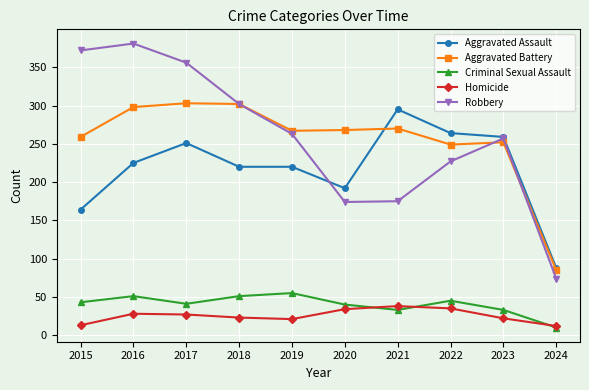

True or false: Robbery has a value of 257 at 2023.

True